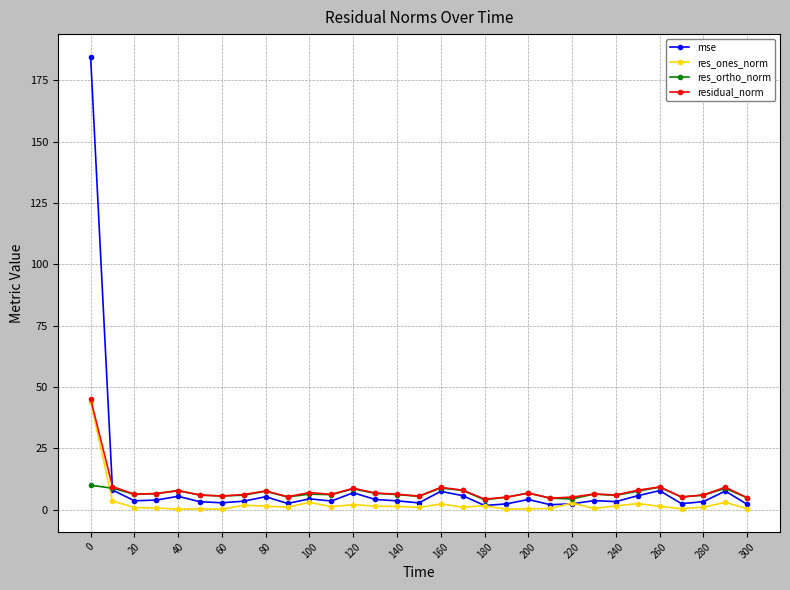

Is this an area chart (filled region under the line)?

No